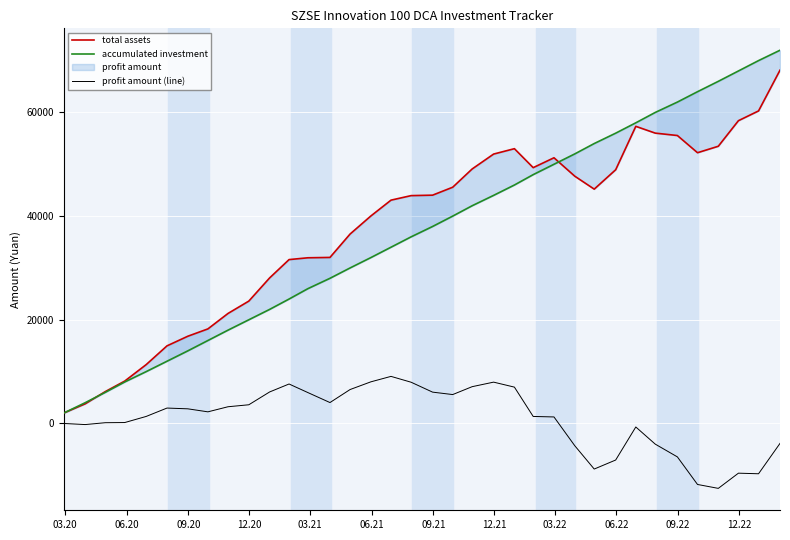

What is the difference between the second highest and minimum values in the accumulated investment series?

68000.0